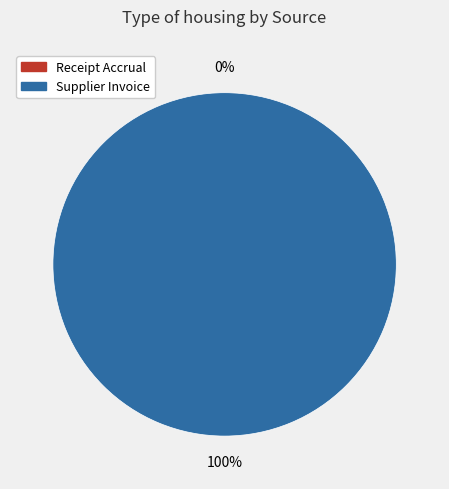

How many slices are in this pie chart?

2